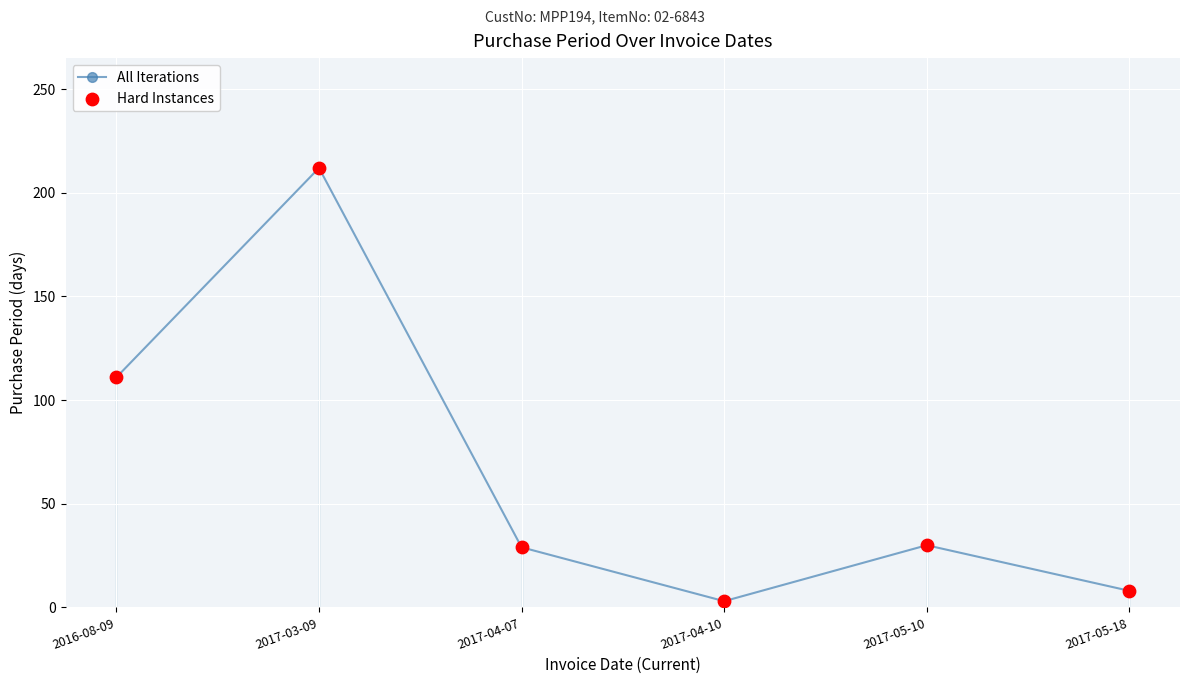

What is the label of the 3rd point from the right?

2017-04-10